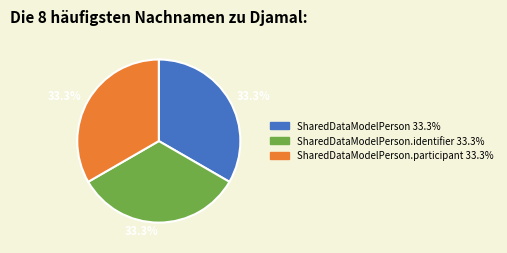

Does any single category account for the majority?

No